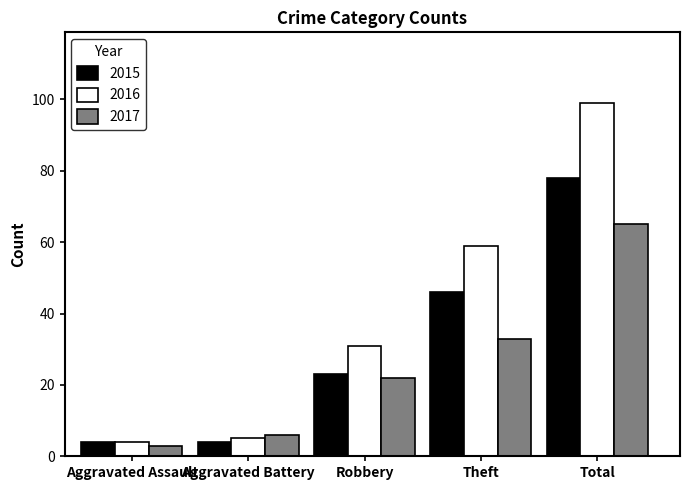

What value does the 2015 series have at Theft?

46